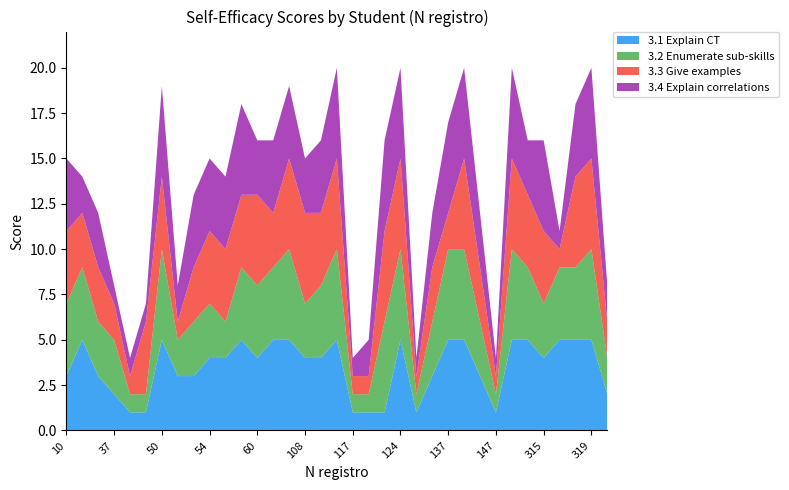

Reading left to right, transcribe all the data shown in this chart.

3.1 Explain CT: 3	5	3	2	1	1	5	3	3	4	4	5	4	5	5	4	4	5	1	1	1	5	1	3	5	5	3	1	5	5	4	5	5	5	2
3.2 Enumerate sub-skills: 4	4	3	3	1	1	5	2	3	3	2	4	4	4	5	3	4	5	1	1	5	5	1	3	5	5	3	1	5	4	3	4	4	5	2
3.3 Give examples: 4	3	3	2	1	4	4	1	3	4	4	4	5	3	5	5	4	5	1	1	5	5	1	3	2	5	3	1	5	4	4	1	5	5	2
3.4 Explain correlations: 4	2	3	1	1	1	5	2	4	4	4	5	3	4	4	3	4	5	1	2	5	5	1	3	5	5	3	1	5	3	5	1	4	5	2